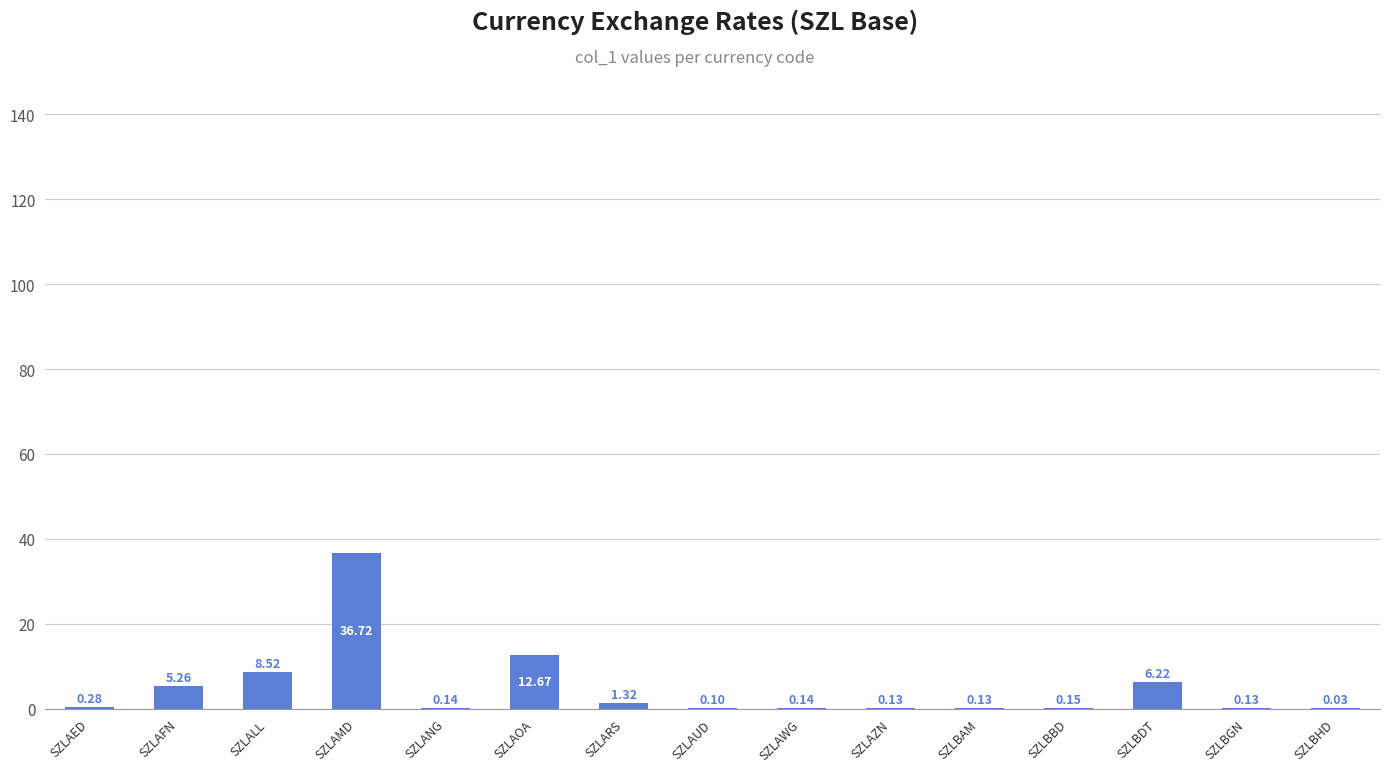

Between SZLAWG and SZLAZN, which is larger?

SZLAWG